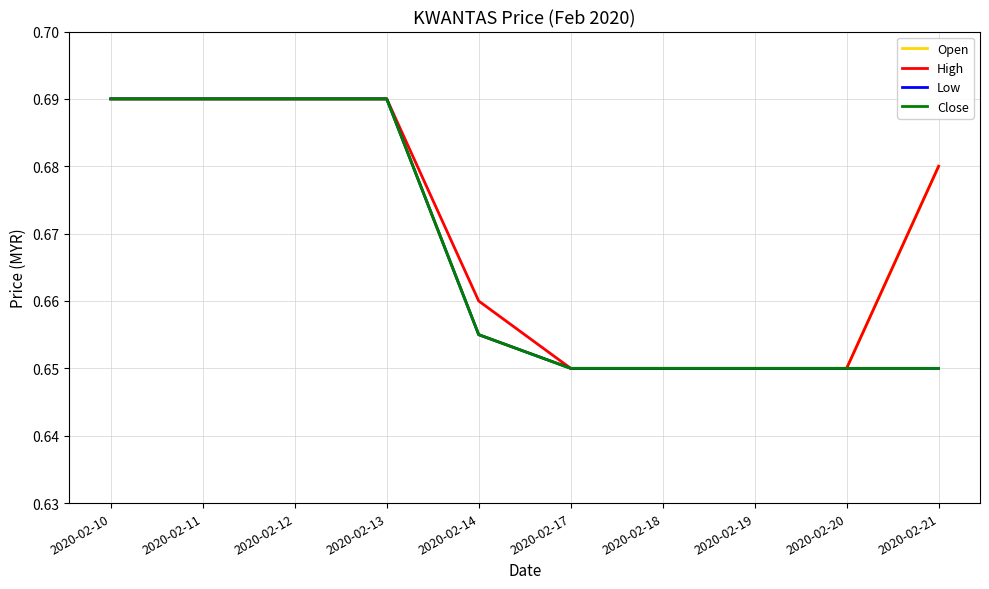

What is the minimum value shown in the chart?

0.7